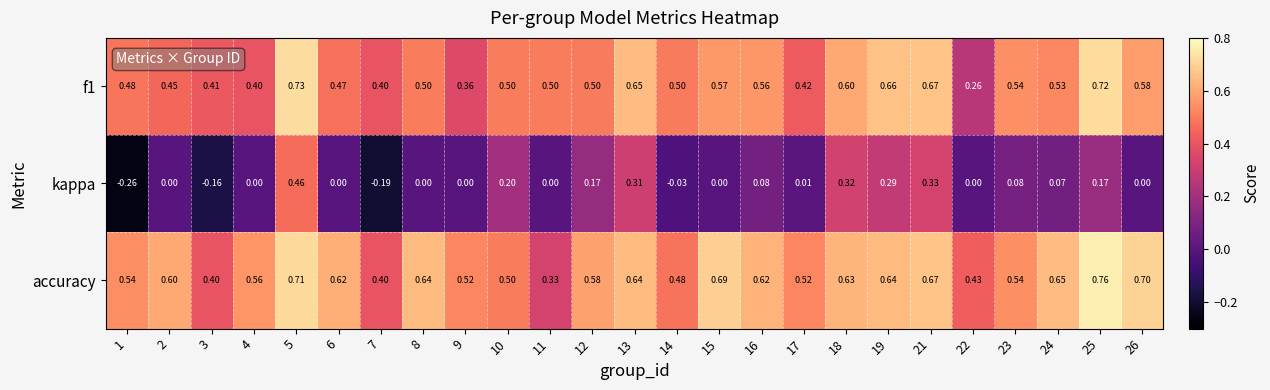

How many data points does each series have?

25